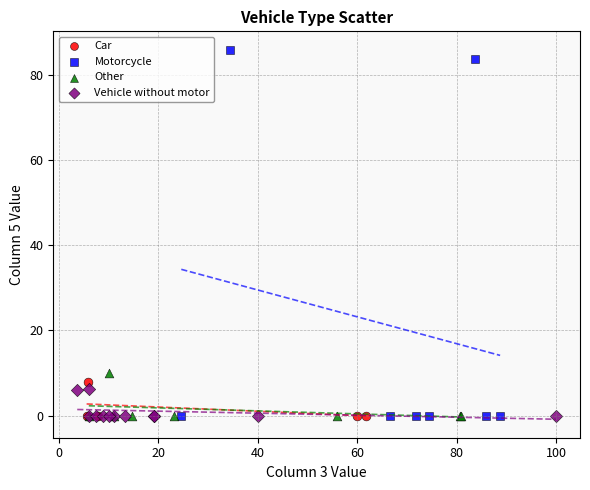

What are all the series names shown in the legend?

Car, Motorcycle, Other, Vehicle without motor